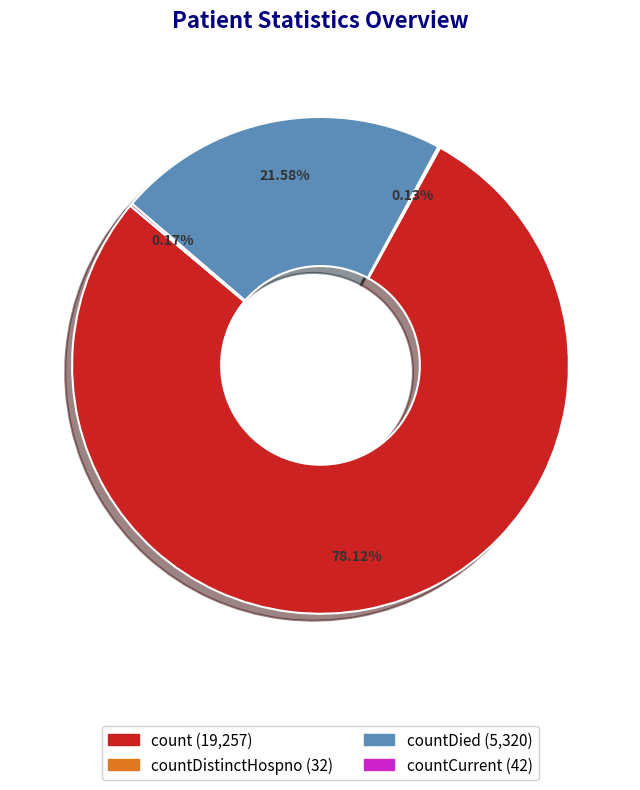

Is there a majority slice in this chart?

Yes